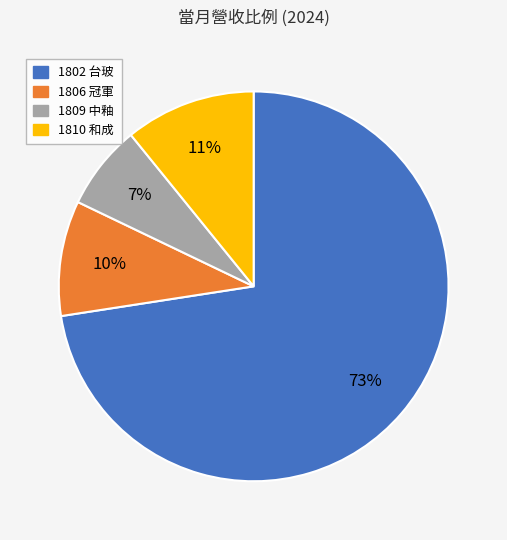

Combined, do 1809 中釉 and 1806 冠軍 account for over 50%?

No